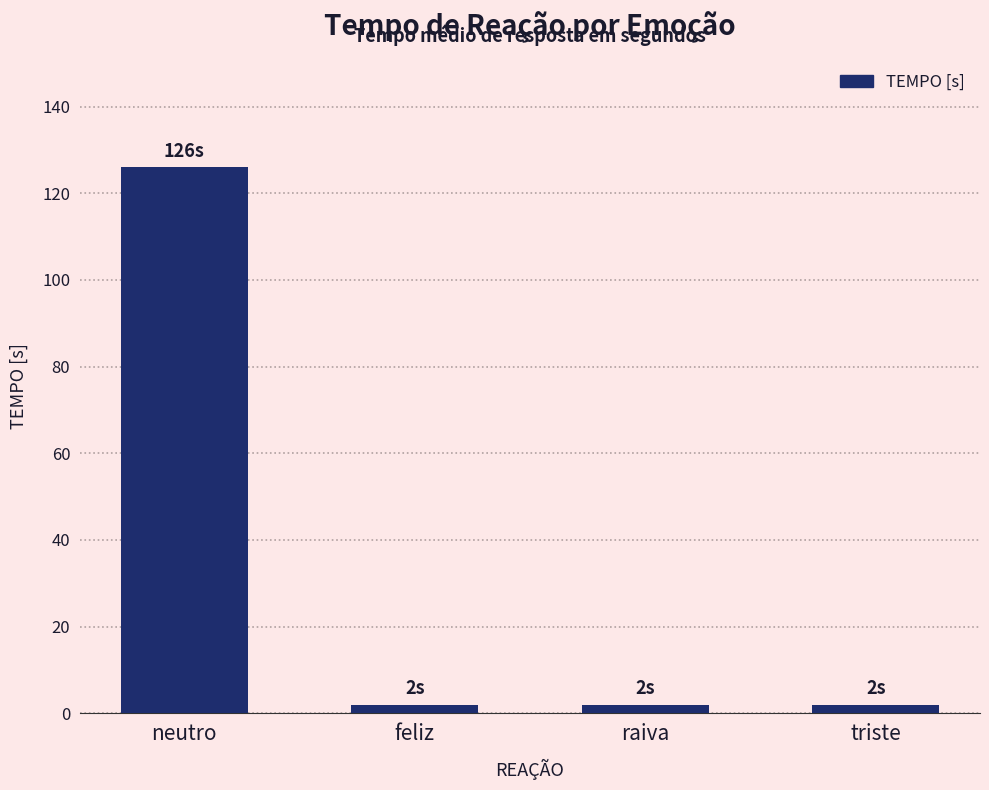

What is the greatest value displayed?

126